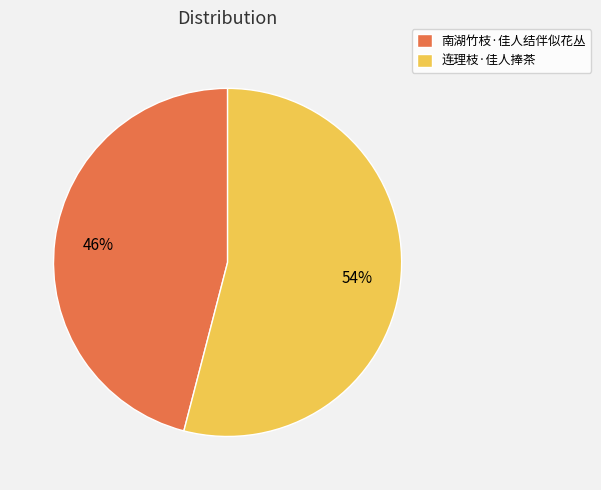

Is it true that 南湖竹枝·佳人结伴似花丛 is 61% of the pie?

False